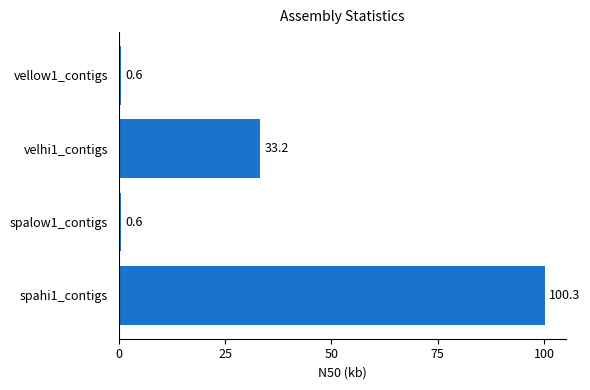

True or false: the data shows 100.3 at spahi1_contigs.

True